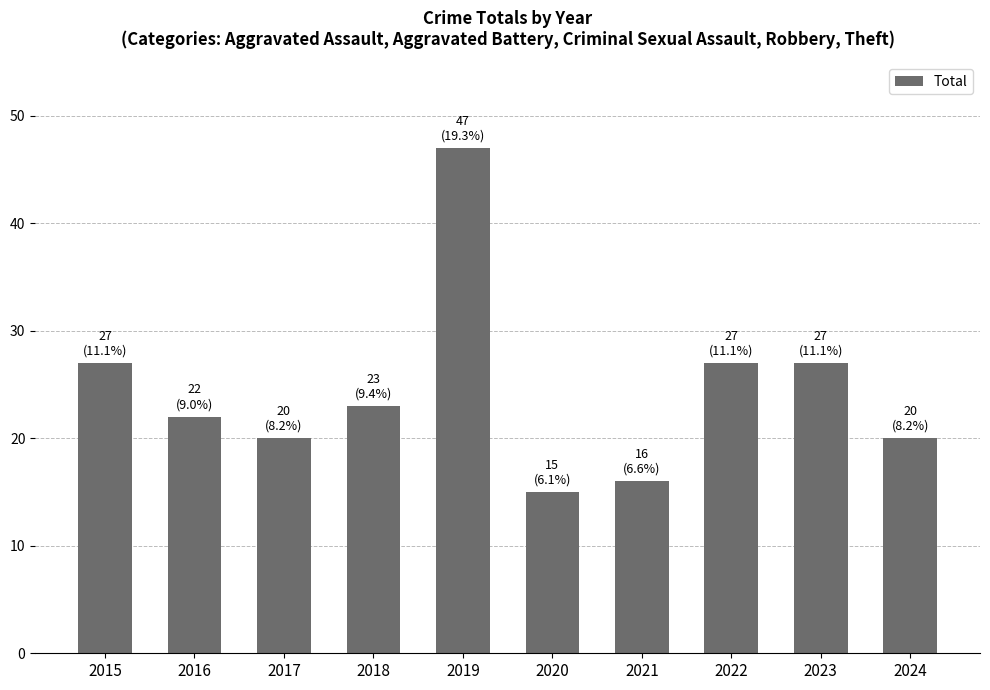

Does the chart contain any negative values?

No